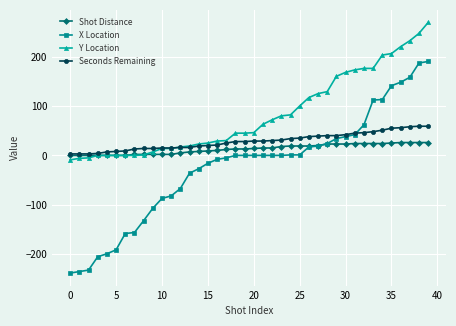

Which series has the largest total across all categories?

Y Location